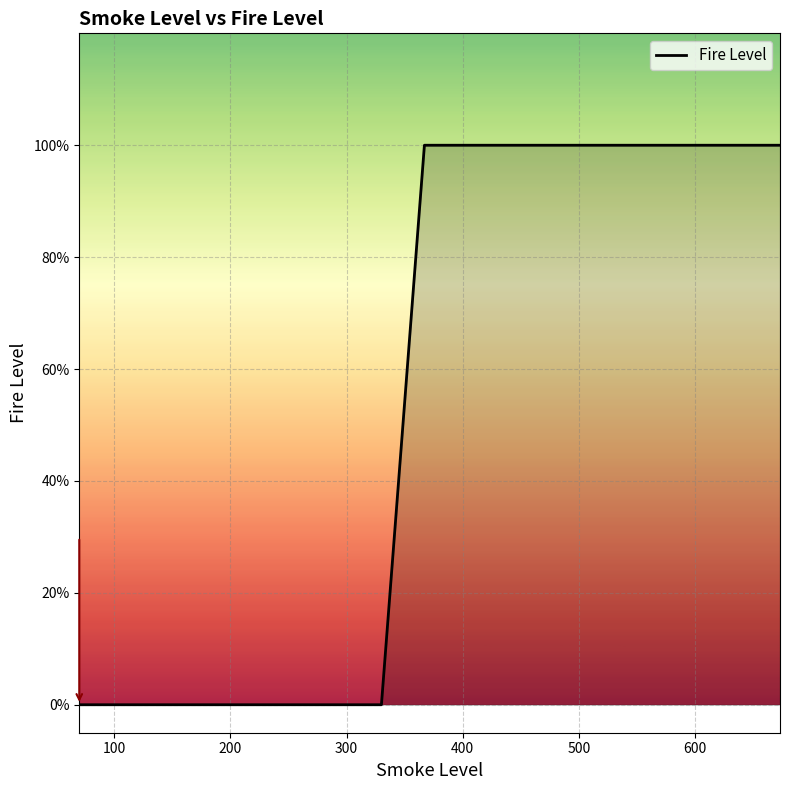

How many positive values are there?

8